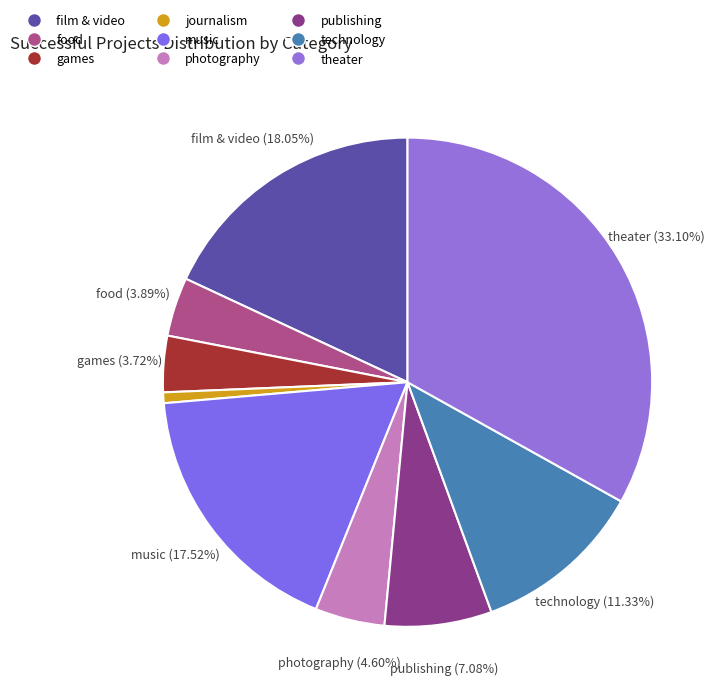

Which category has the smallest portion of the pie?

journalism